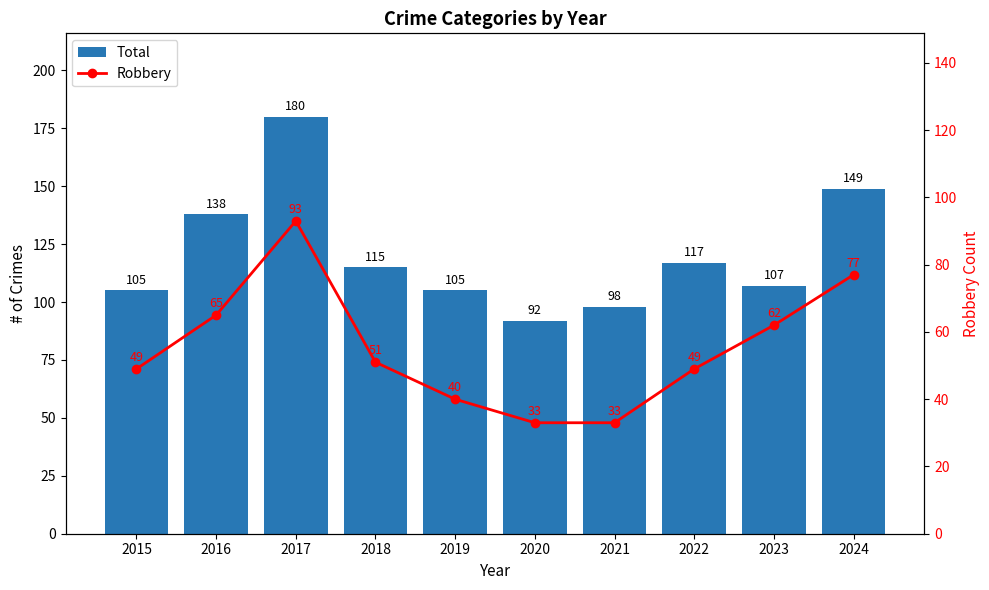

Read the Robbery value at 2021.

33